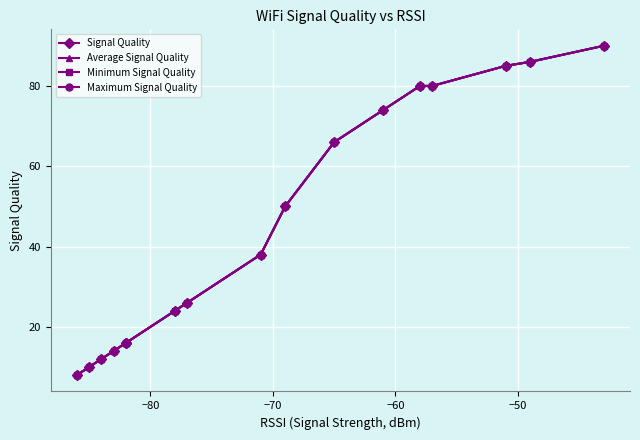

True or false: Minimum Signal Quality and Signal Quality intersect in this chart.

False